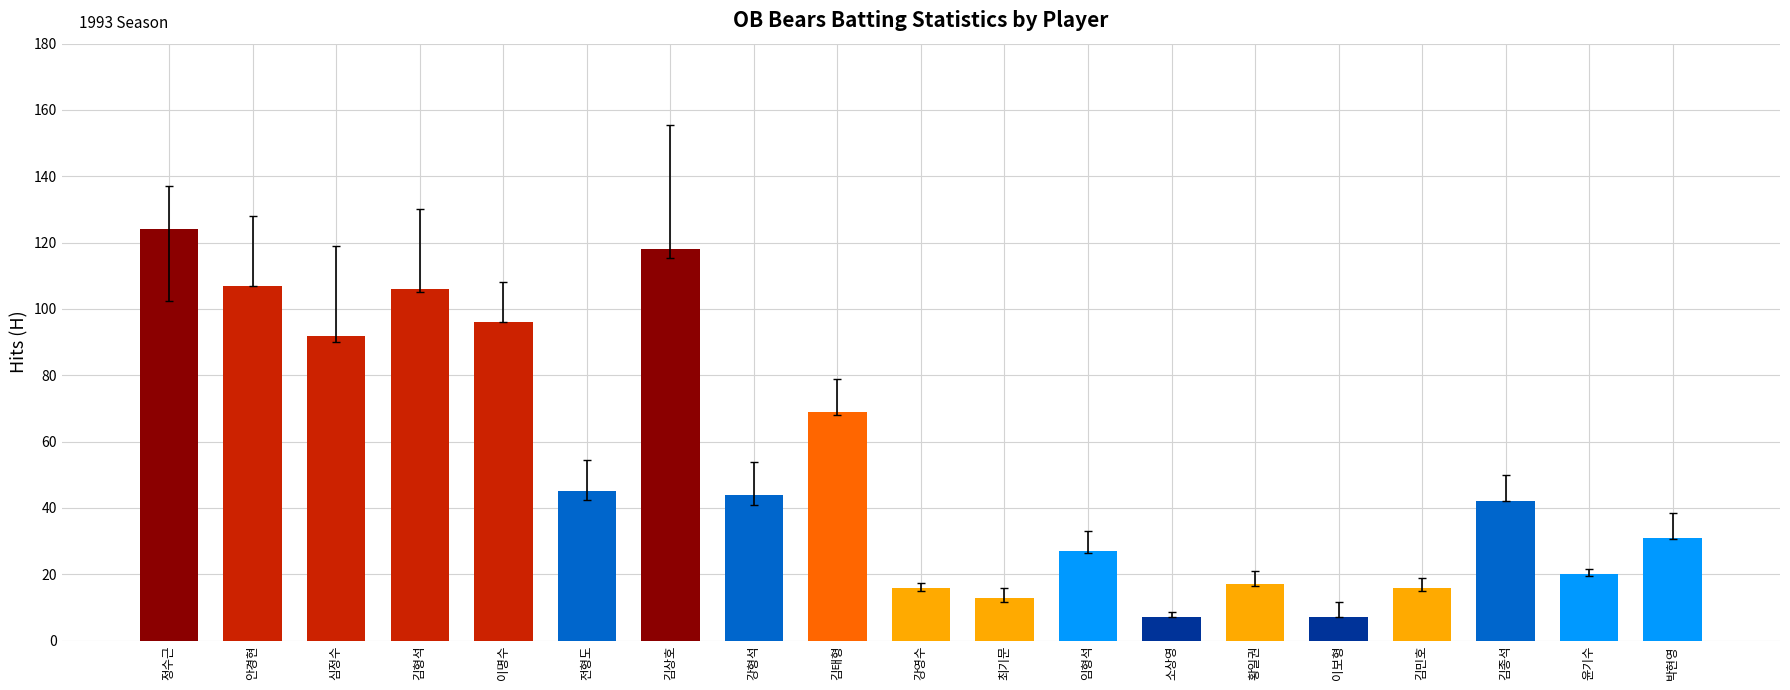

Which has a higher value, 김민호 or 김형석?

김형석